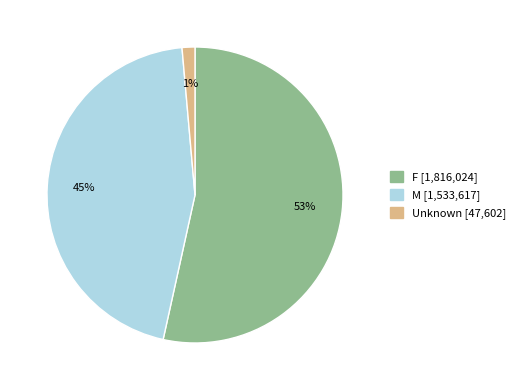

Between Unknown [47,602] and M [1,533,617], which is larger?

M [1,533,617]